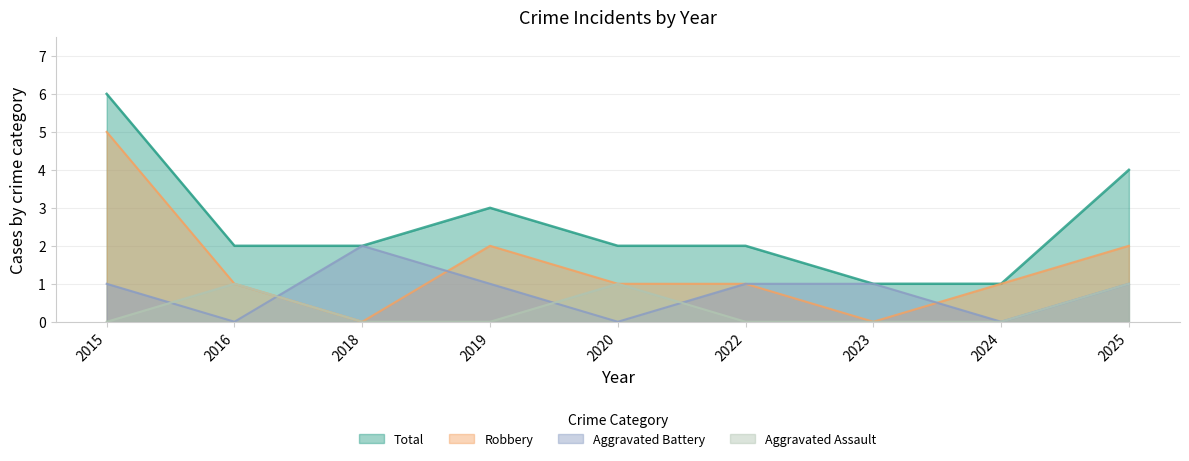

What is the approximate value of Total at 2015?

6